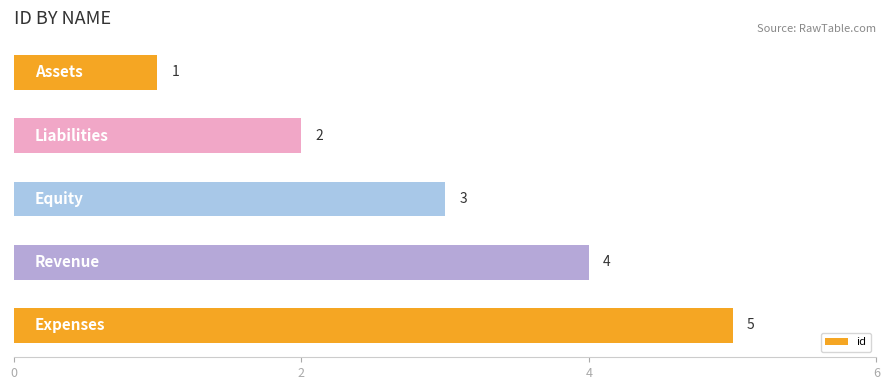

Count the values in the range 2 to 4.

3